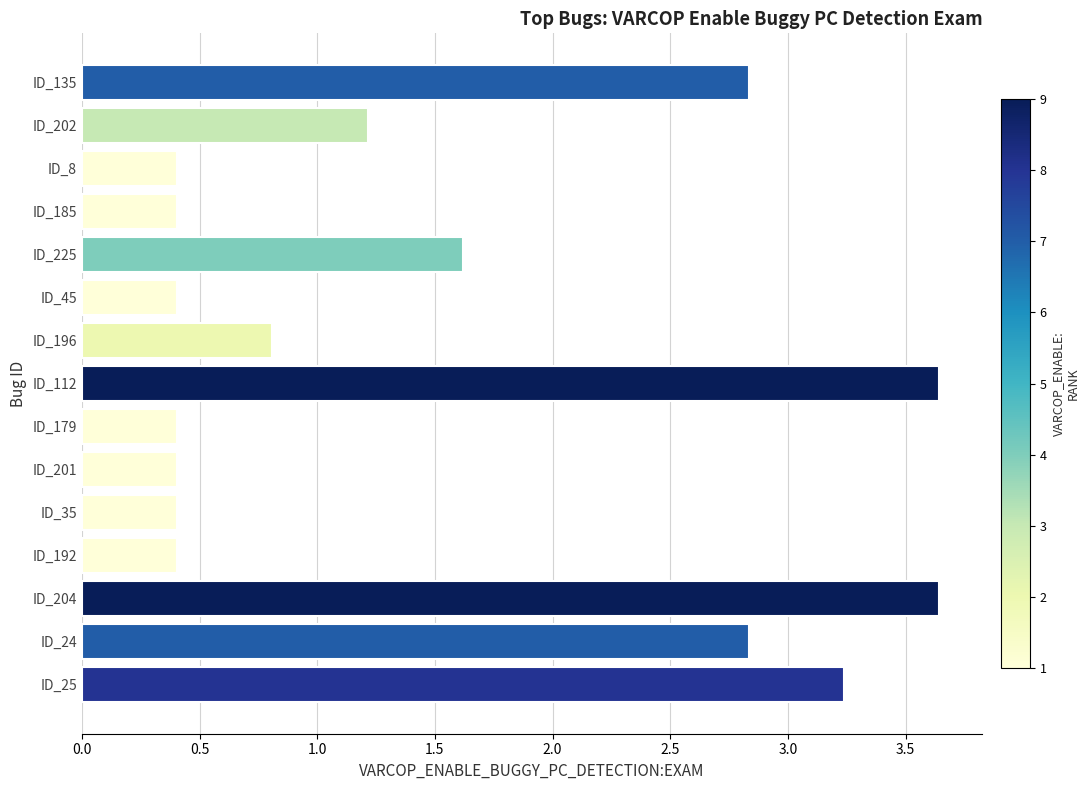

What is the sum of all values?

22.7